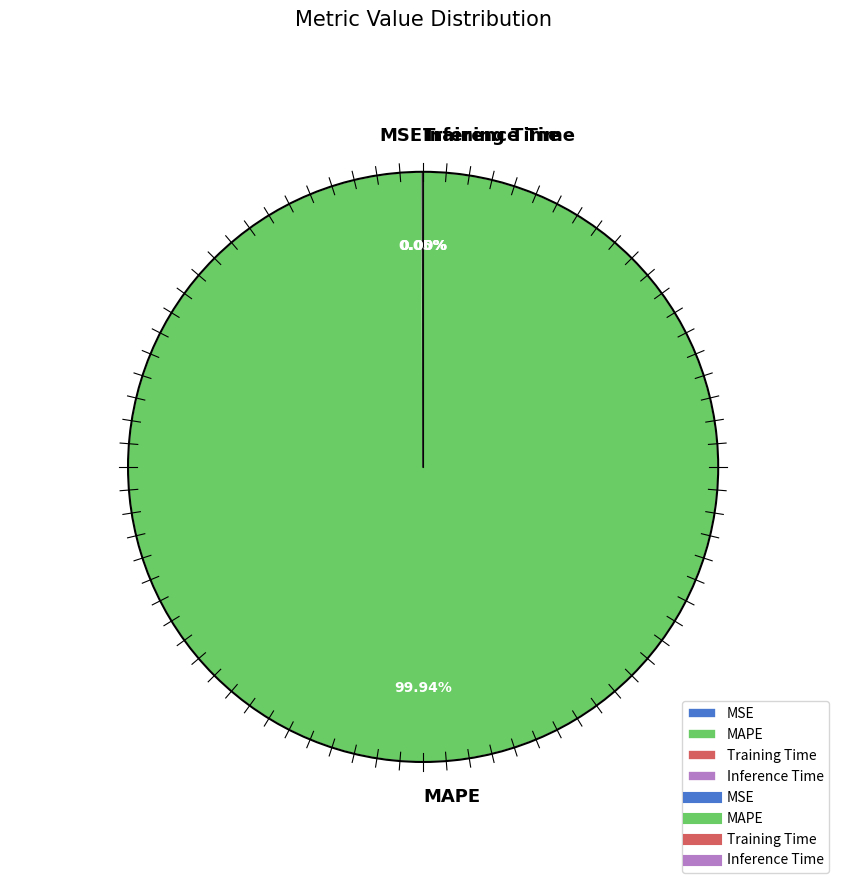

Is there any slice that represents more than half of the pie?

Yes